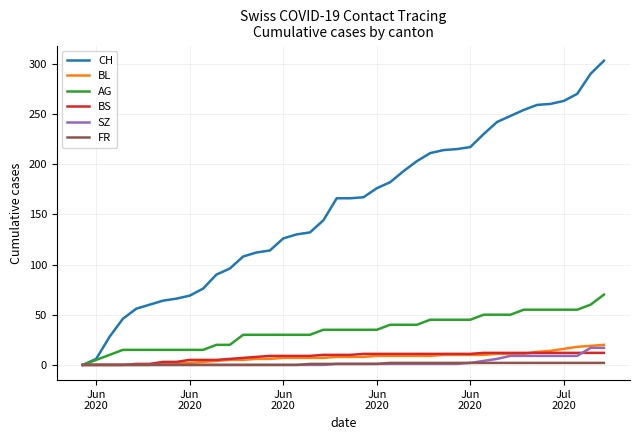

Which series has the widest spread of values?

CH